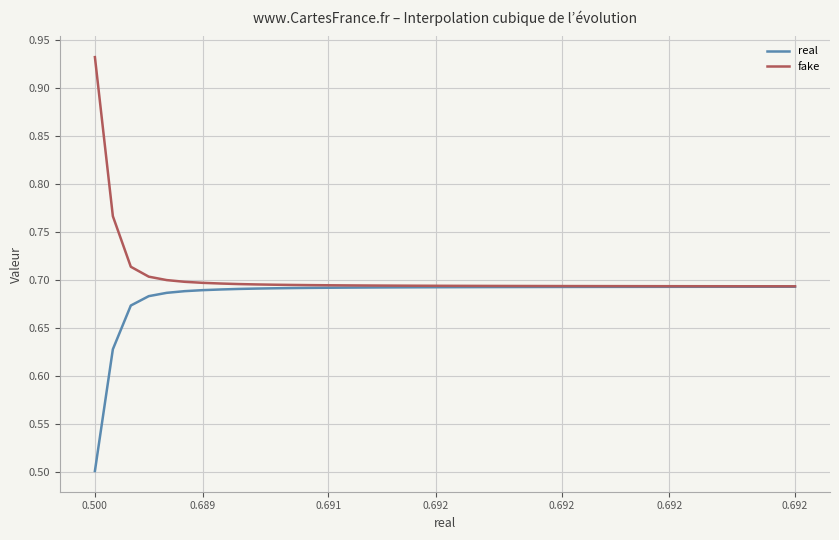

List the series in order of their peak value, highest first.

fake, real